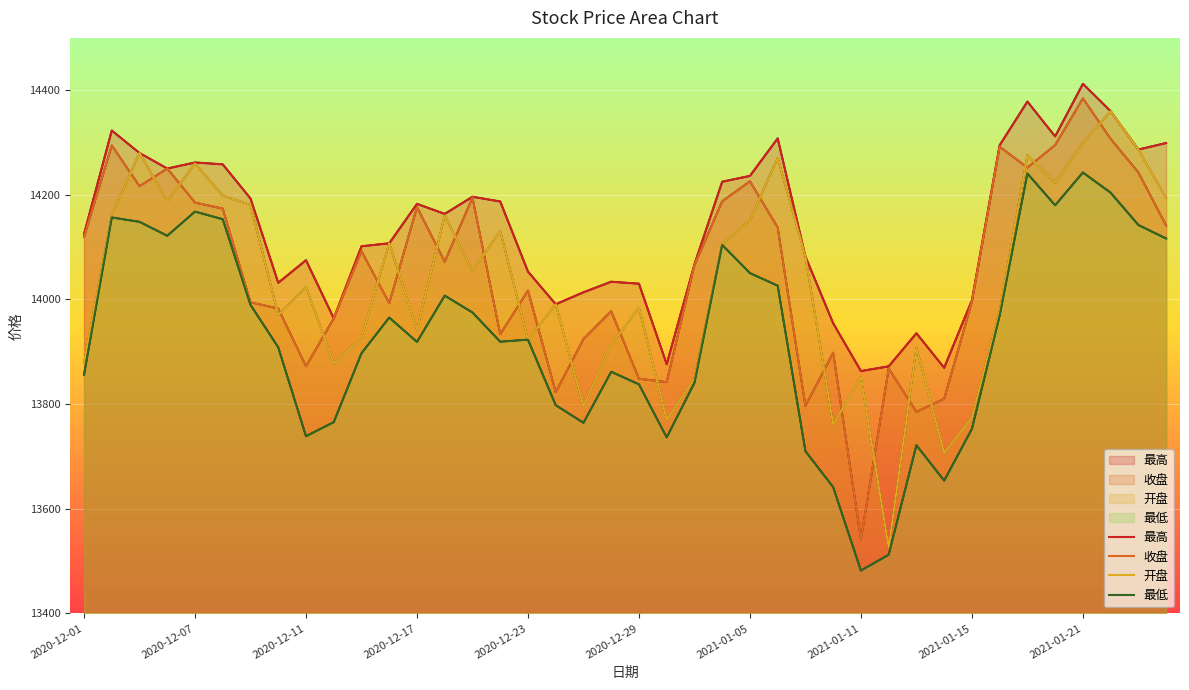

Which has a higher value, 2020-12-17 or 38?

38